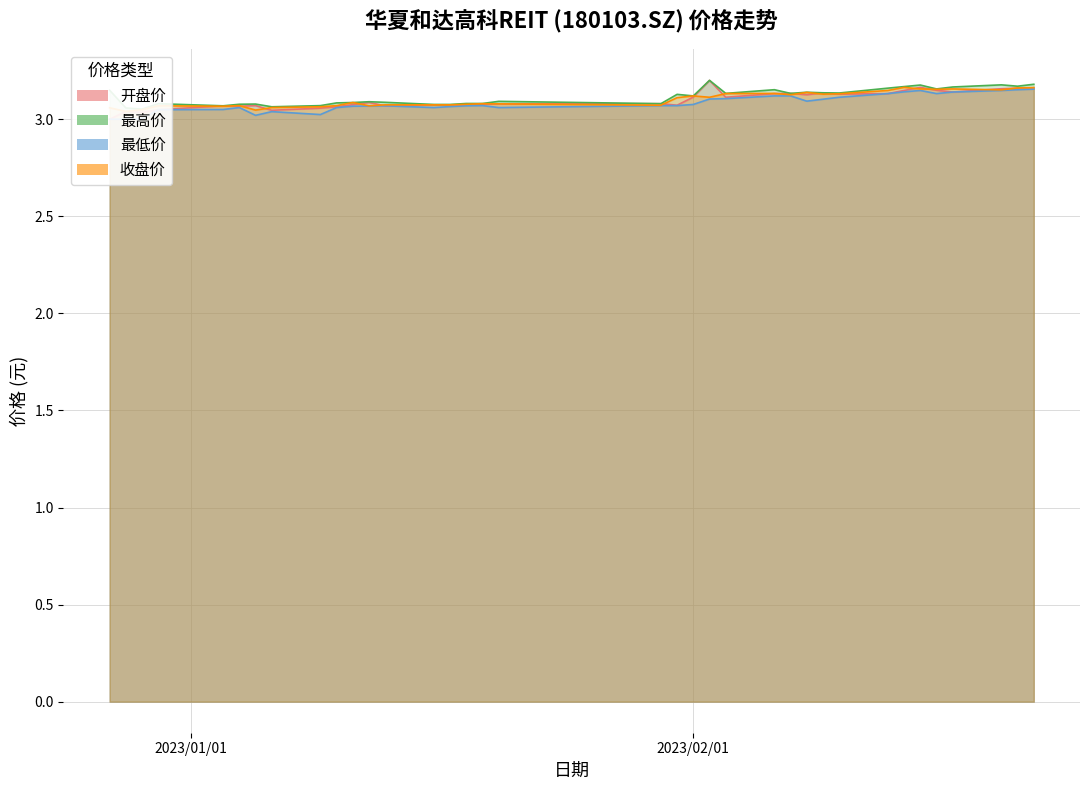

Which series has the largest total across all categories?

最高价